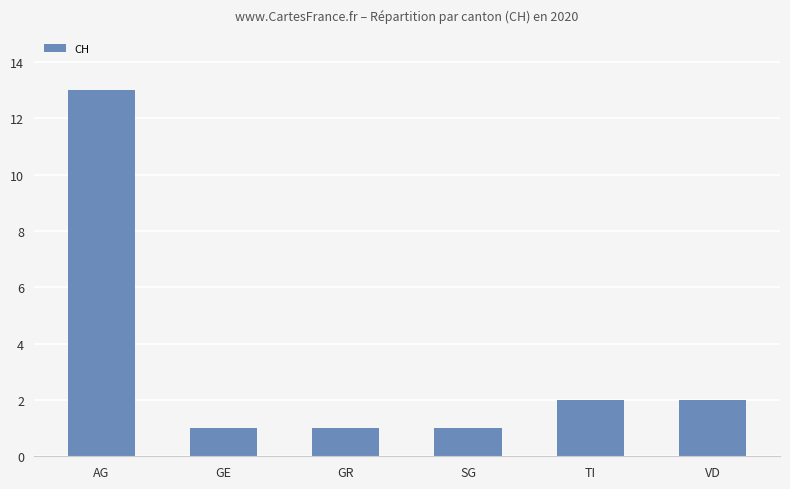

How many values are below 2?

3